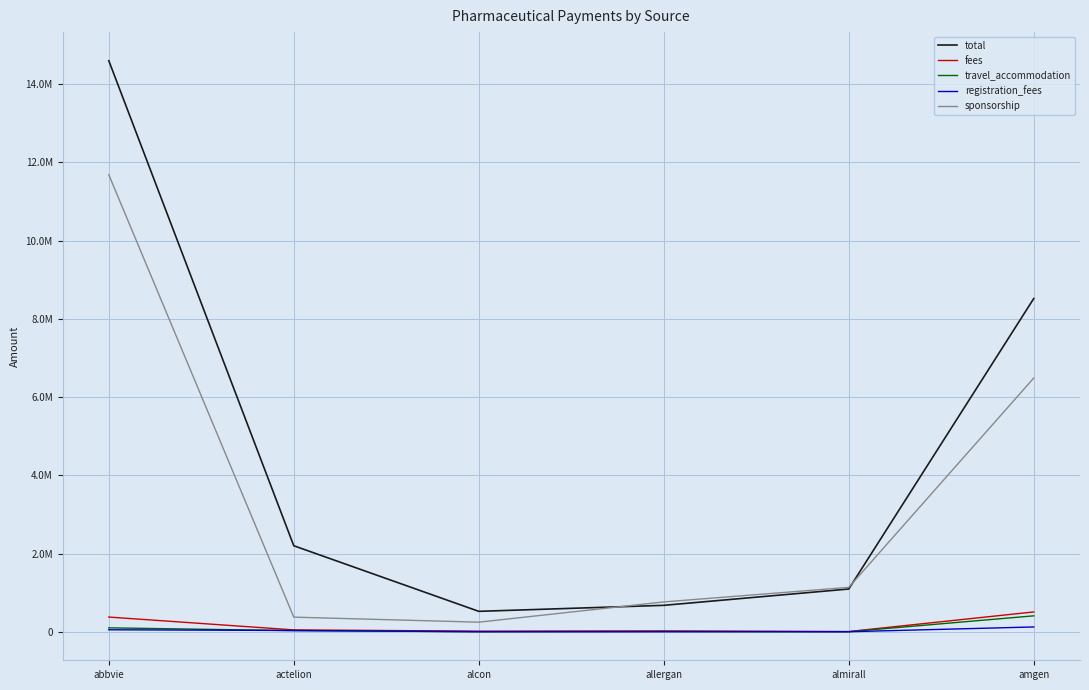

True or false: registration_fees and sponsorship intersect in this chart.

False